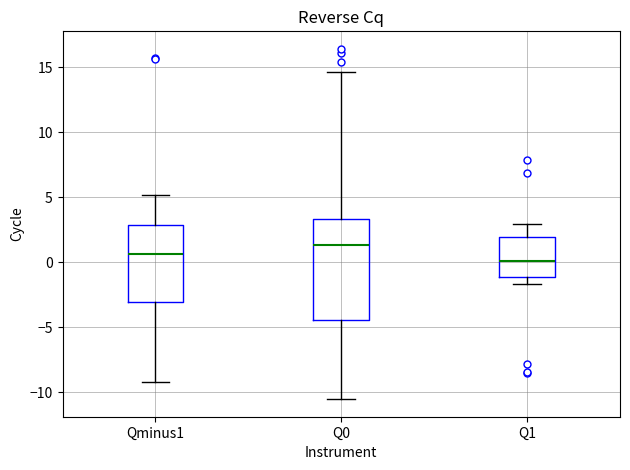

Reading left to right, transcribe this box plot: for each box, give where its median line is, the range the box spans, and where its two whiskers end, as read against the y-axis. The values are not printed on the chart, so give them approximately, as read against the axis.

Qminus1: median 0.5, box -3.0 to 3.0, whiskers -9.0 to 5.0
Q0: median 1.5, box -4.5 to 3.5, whiskers -10.5 to 14.5
Q1: median 0.0, box -1.0 to 2.0, whiskers -1.5 to 3.0